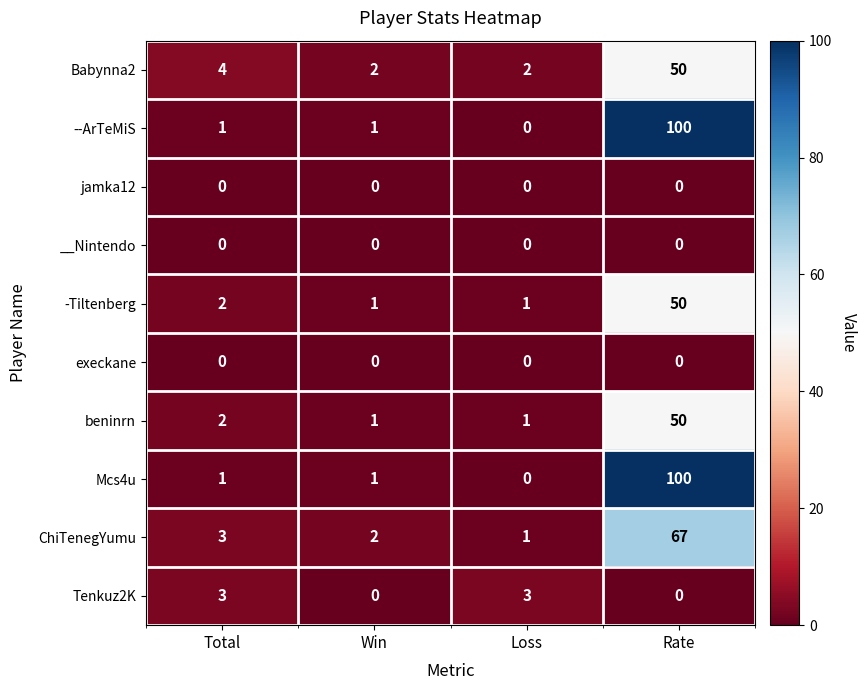

What is the difference between the maximum and minimum values in the Mcs4u series?

100